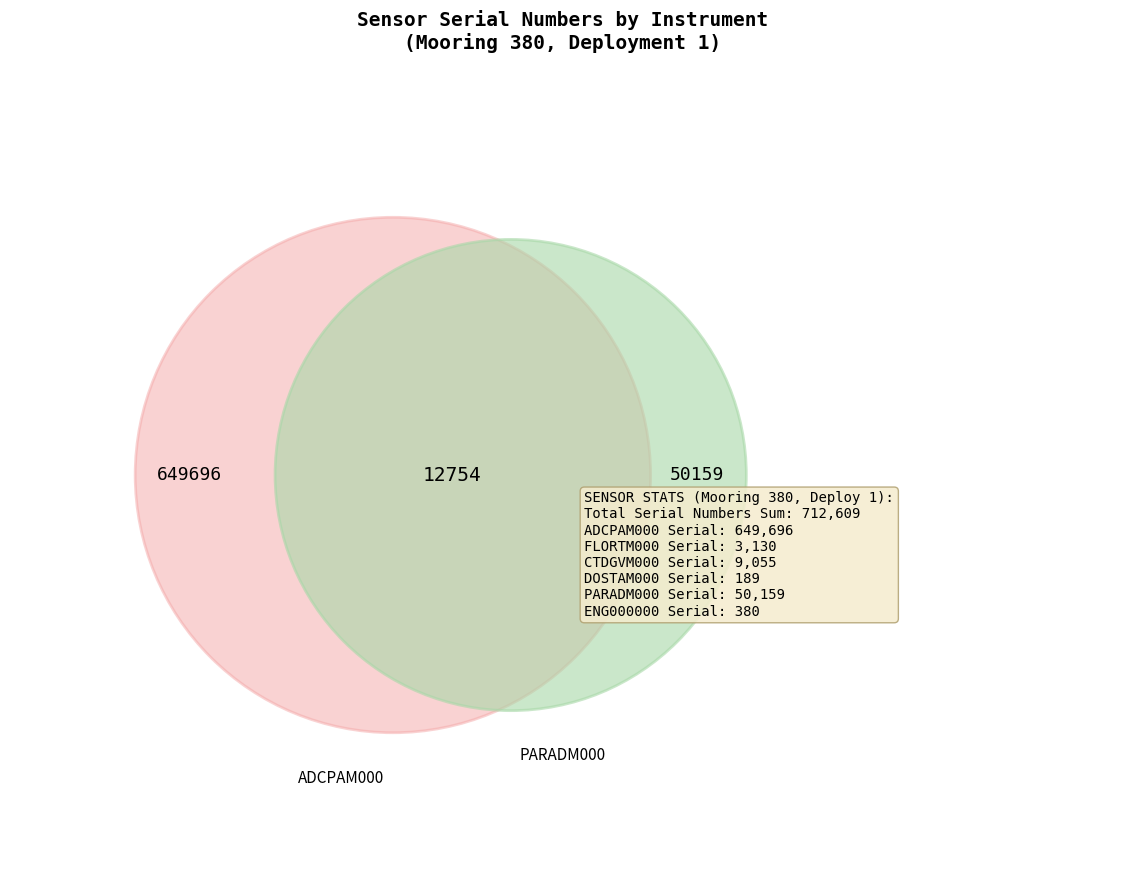

What is the smallest slice in the pie chart?

DOSTAM000